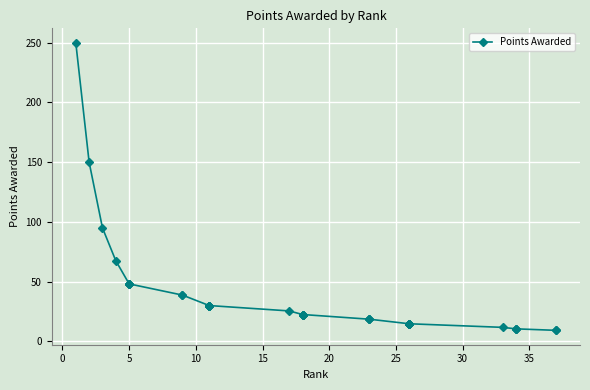

True or false: the data shows 120.3 at 10.

False